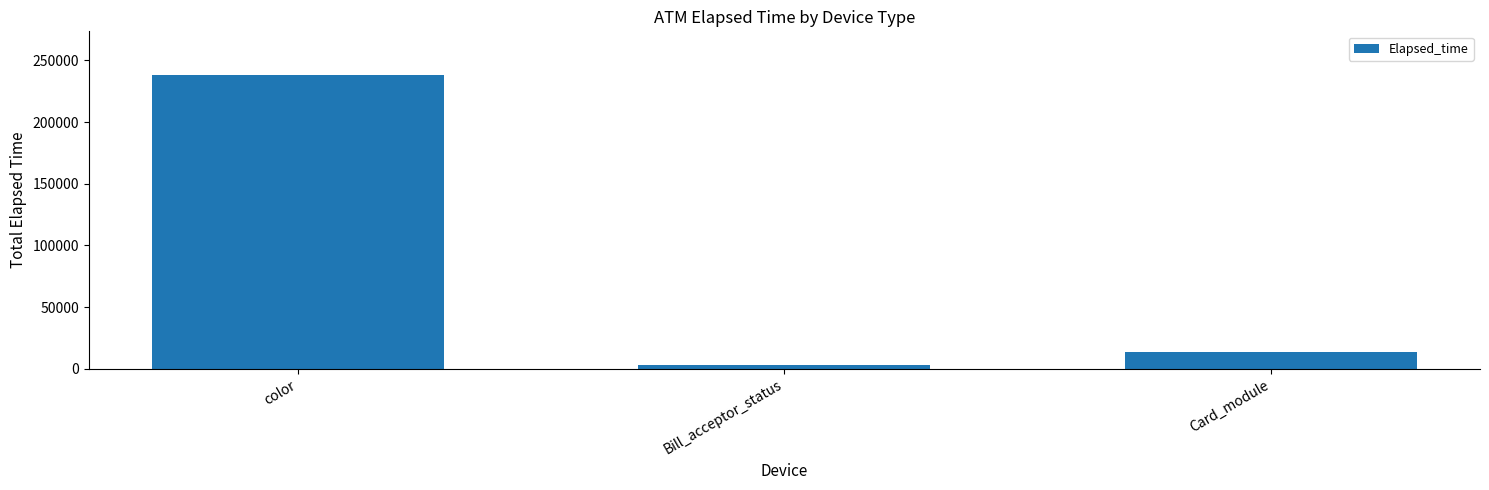

What is the greatest value displayed?

237833